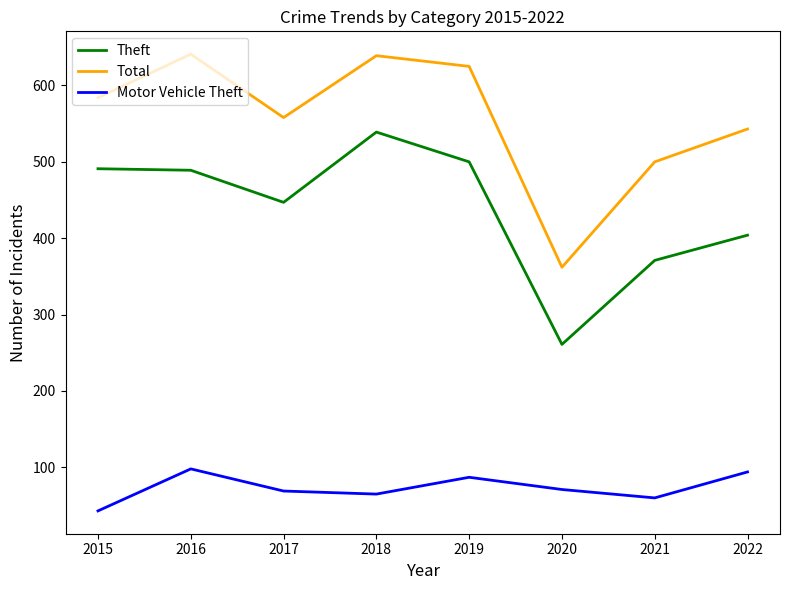

Count the number of categories in the chart.

8